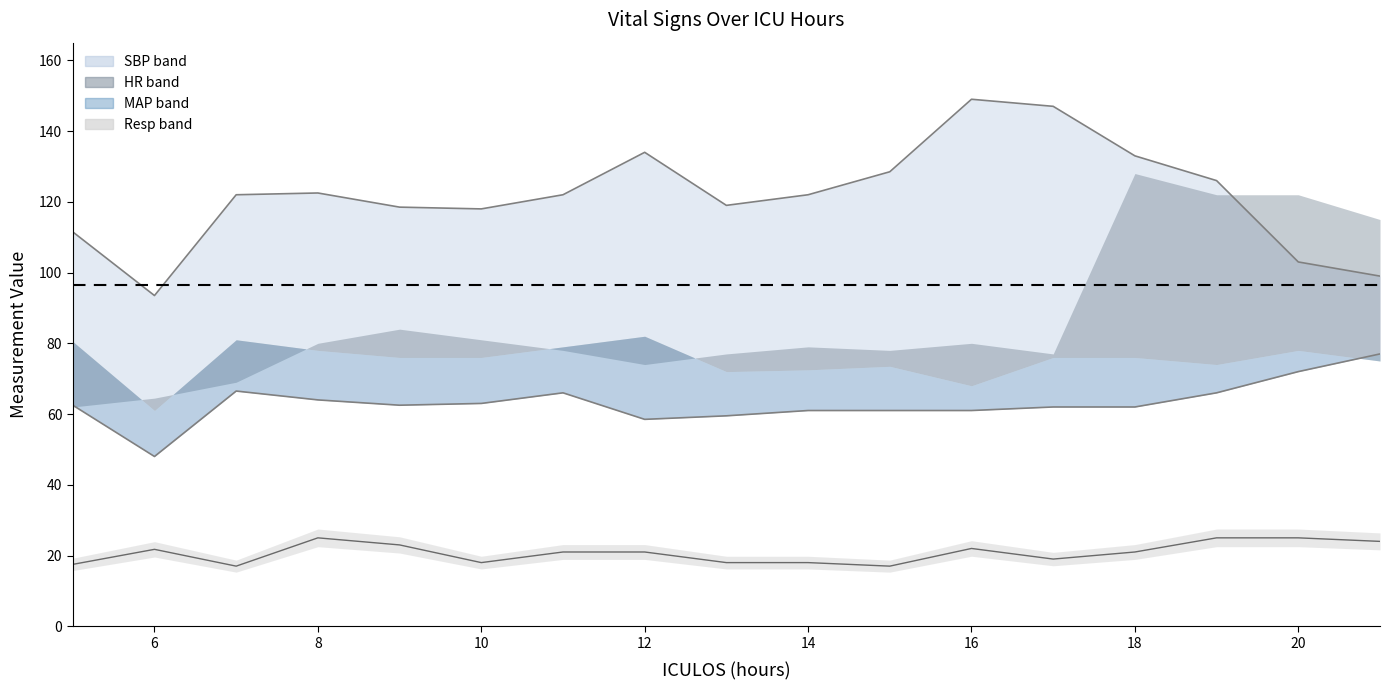

In DBP, how many points are lower than both neighbors (excluding endpoints)?

3